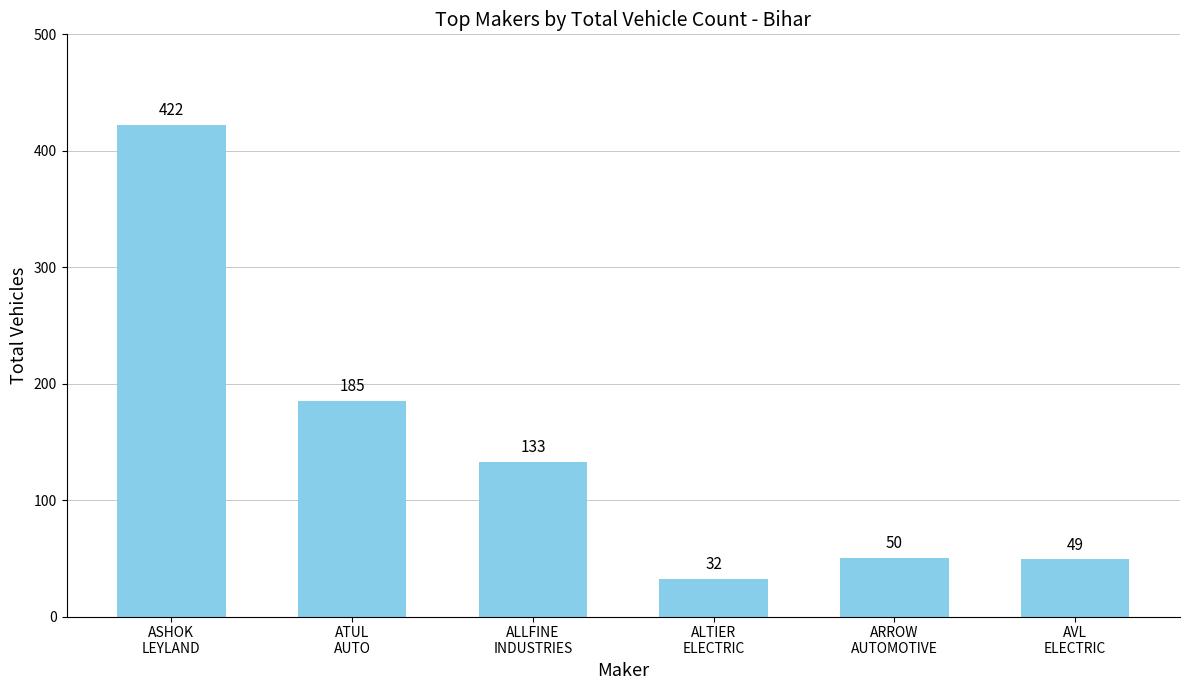

What is the sum of all values?

871